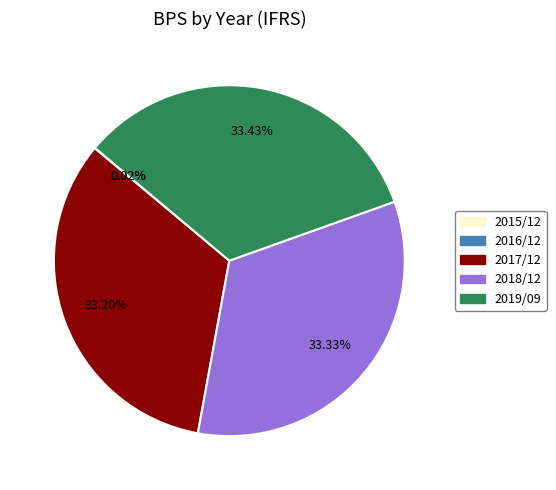

Approximately how many times larger is the value at 2019/09 compared to 2017/12?

1.0